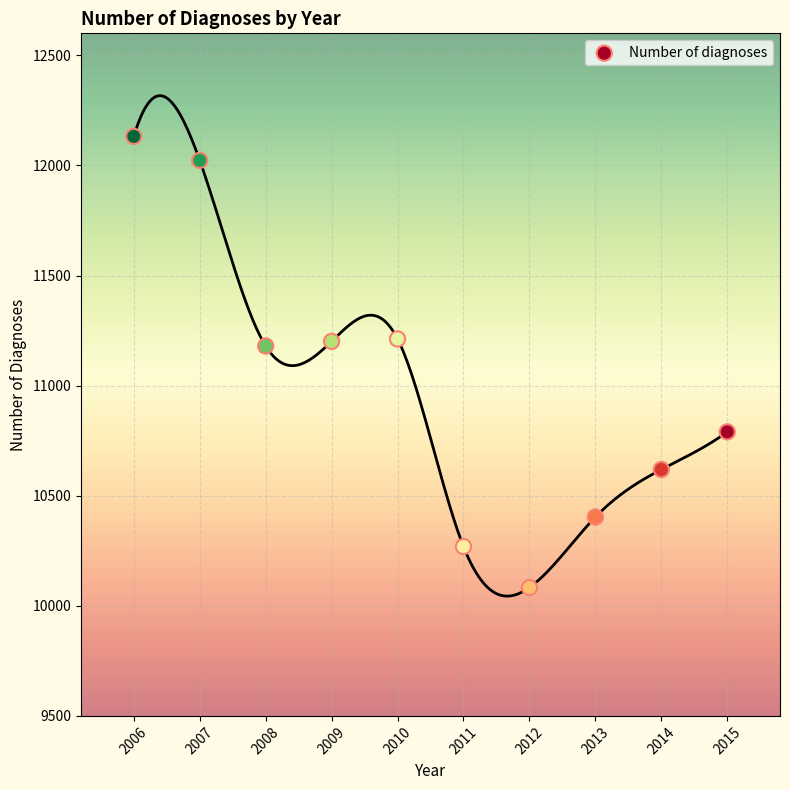

What is the range of Y values (max minus min)?

2049